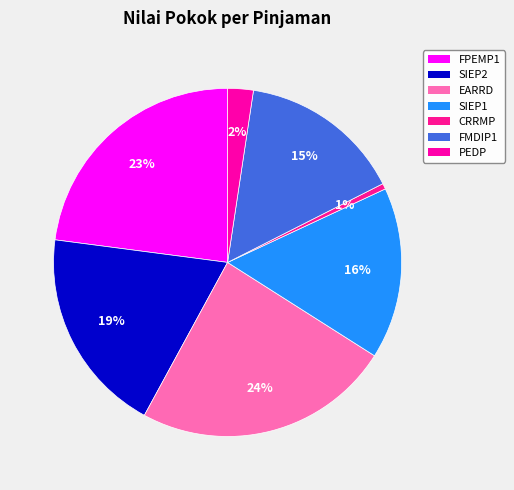

What is the ratio of the value at FMDIP1 to the value at SIEP1?

0.9